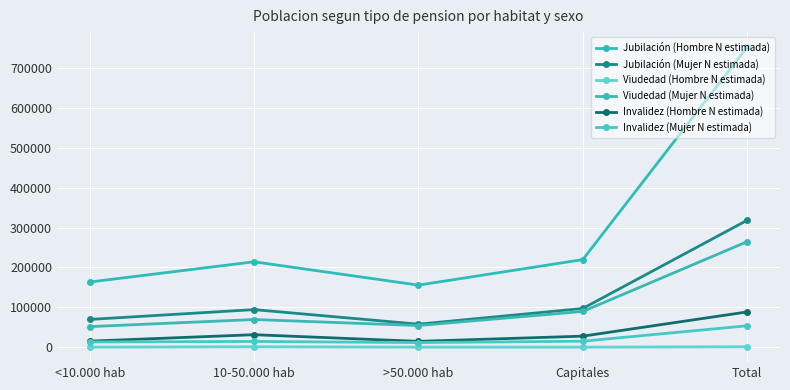

Reading left to right, transcribe all the data shown in this chart.

Jubilación (Hombre N estimada): 163347	214101	155585	219585	752619
Jubilación (Mujer N estimada): 69504	94150	57575	96985	318213
Viudedad (Hombre N estimada): 0	935	0	0	935
Viudedad (Mujer N estimada): 51466	69291	54230	89490	264478
Invalidez (Hombre N estimada): 15040	31201	14510	27557	88308
Invalidez (Mujer N estimada): 13005	14272	11480	14847	53603